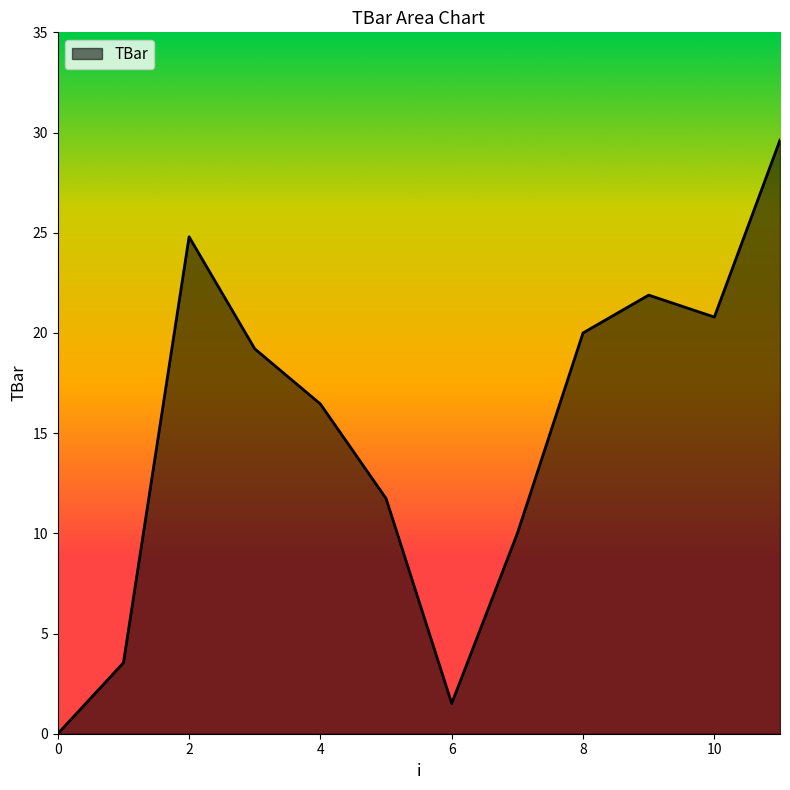

What is the maximum value shown in the chart?

29.6